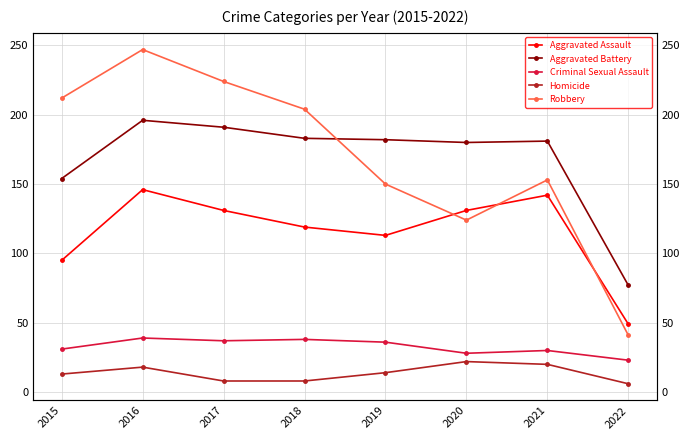

Is it true that Aggravated Battery equals 133 at 2022?

False